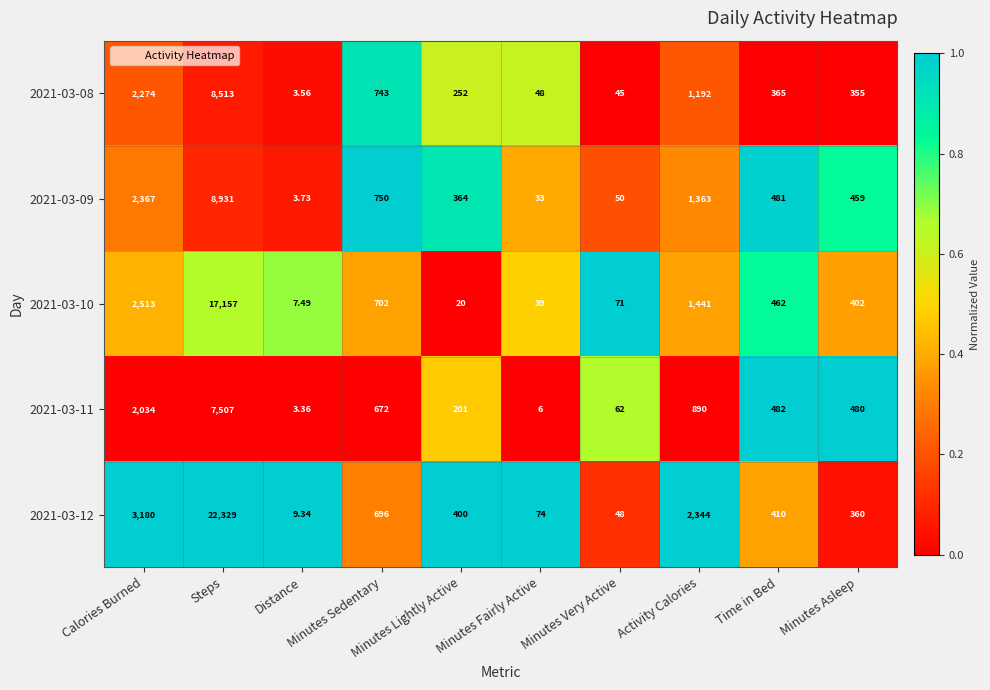

Reading left to right, transcribe all the data shown in this chart.

2021-03-08: Calories Burned=2274.0	Steps=8513.0	Distance=3.6	Minutes Sedentary=743.0	Minutes Lightly Active=252.0	Minutes Fairly Active=48.0	Minutes Very Active=45.0	Activity Calories=1192.0	Time in Bed=365.0	Minutes Asleep=355.0
2021-03-09: Calories Burned=2367.0	Steps=8931.0	Distance=3.7	Minutes Sedentary=750.0	Minutes Lightly Active=364.0	Minutes Fairly Active=33.0	Minutes Very Active=50.0	Activity Calories=1363.0	Time in Bed=481.0	Minutes Asleep=459.0
2021-03-10: Calories Burned=2513.0	Steps=17157.0	Distance=7.5	Minutes Sedentary=702.0	Minutes Lightly Active=20.0	Minutes Fairly Active=39.0	Minutes Very Active=71.0	Activity Calories=1441.0	Time in Bed=462.0	Minutes Asleep=402.0
2021-03-11: Calories Burned=2034.0	Steps=7507.0	Distance=3.4	Minutes Sedentary=672.0	Minutes Lightly Active=201.0	Minutes Fairly Active=6.0	Minutes Very Active=62.0	Activity Calories=890.0	Time in Bed=482.0	Minutes Asleep=480.0
2021-03-12: Calories Burned=3180.0	Steps=22329.0	Distance=9.3	Minutes Sedentary=696.0	Minutes Lightly Active=400.0	Minutes Fairly Active=74.0	Minutes Very Active=48.0	Activity Calories=2344.0	Time in Bed=410.0	Minutes Asleep=360.0